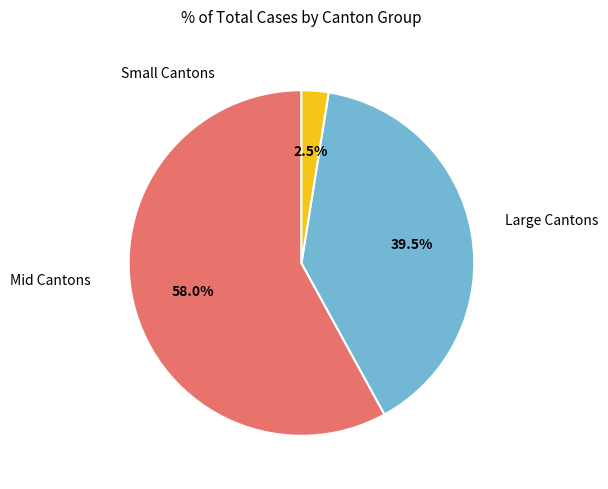

Is there any slice that represents more than half of the pie?

Yes